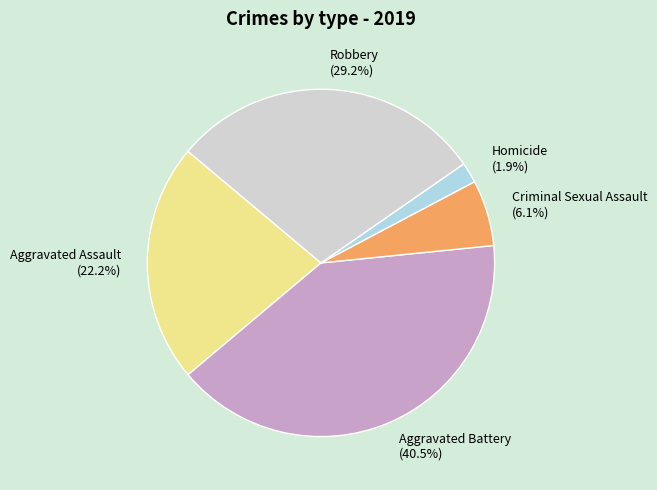

Is Aggravated Assault the majority of the pie?

No